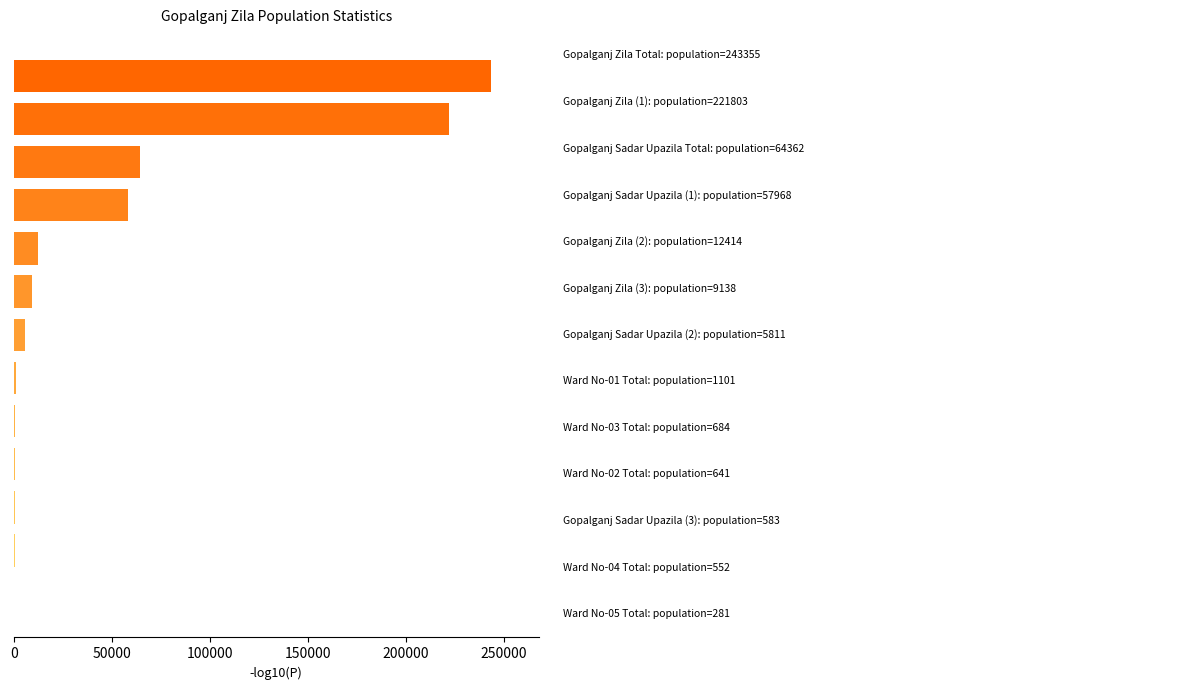

What is the greatest value displayed?

243355